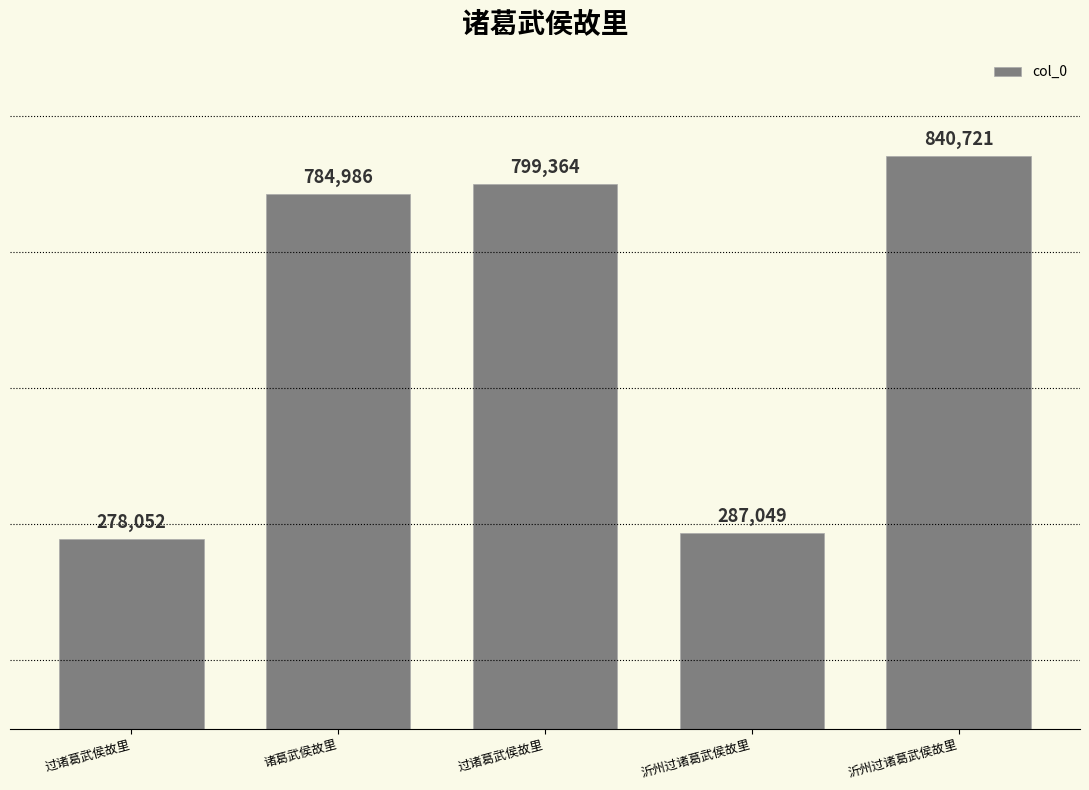

How many values are below 784986?

2